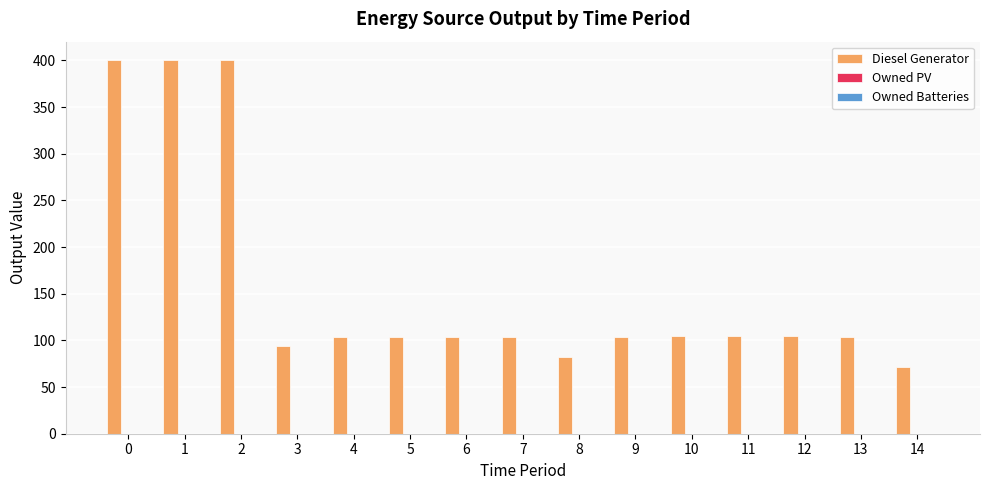

Is it true that the value at 12 is 32?

False